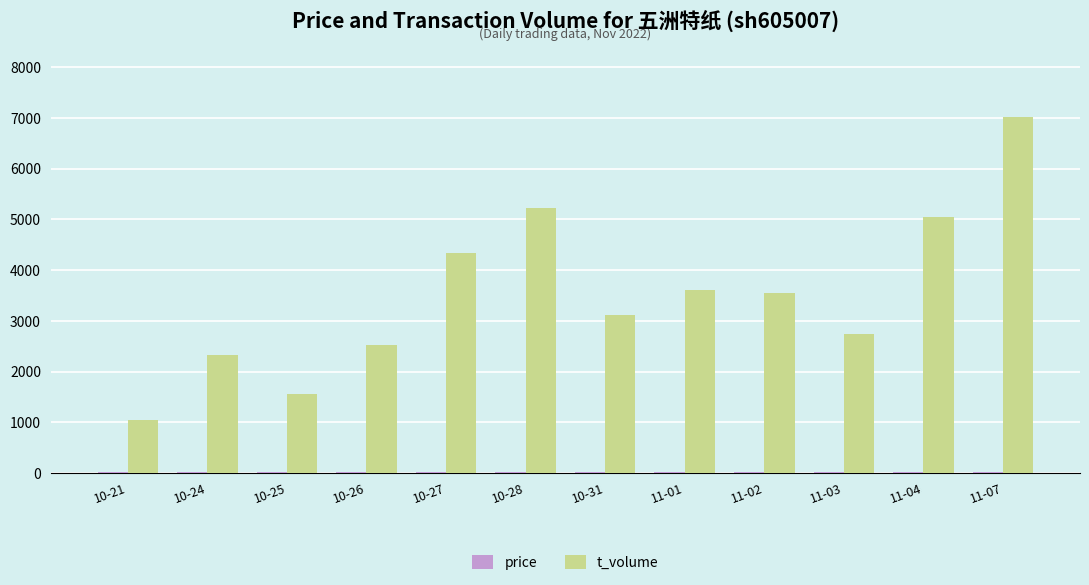

At which category is the sum across all series the highest?

11-07